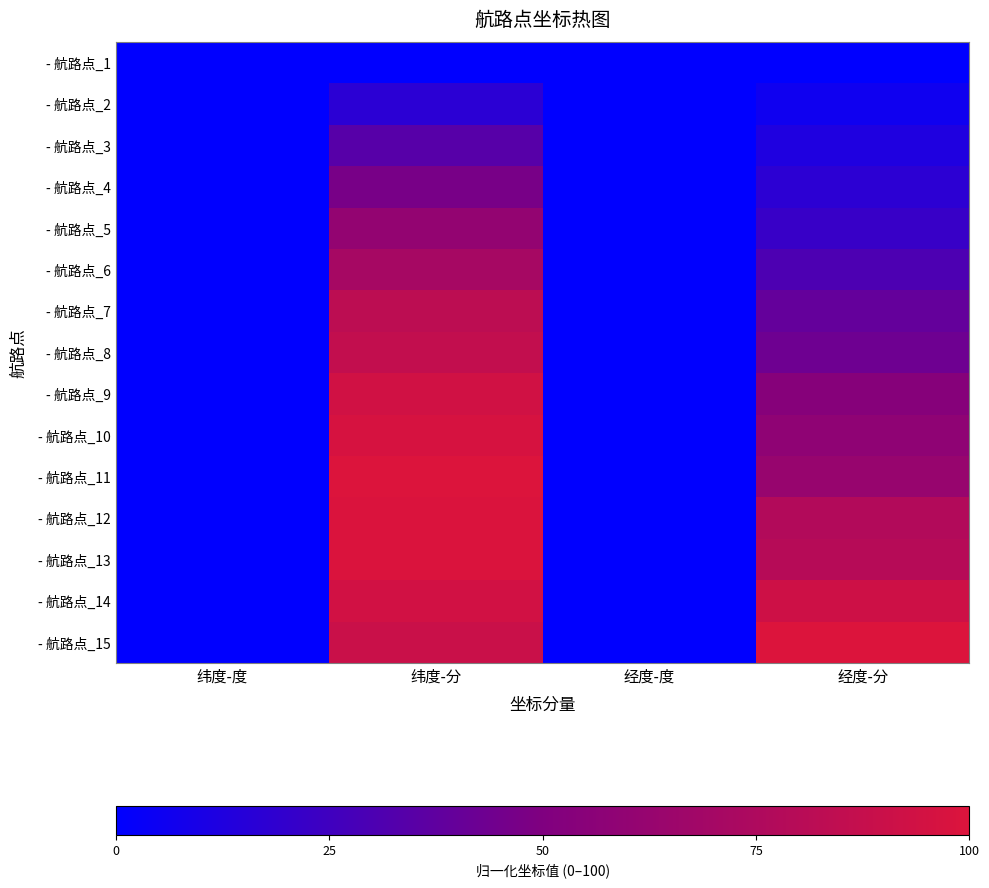

Rank the series at 经度-分 from lowest to highest value.

- 航路点_1, - 航路点_2, - 航路点_3, - 航路点_4, - 航路点_5, - 航路点_6, - 航路点_7, - 航路点_8, - 航路点_9, - 航路点_10, - 航路点_11, - 航路点_12, - 航路点_13, - 航路点_14, - 航路点_15